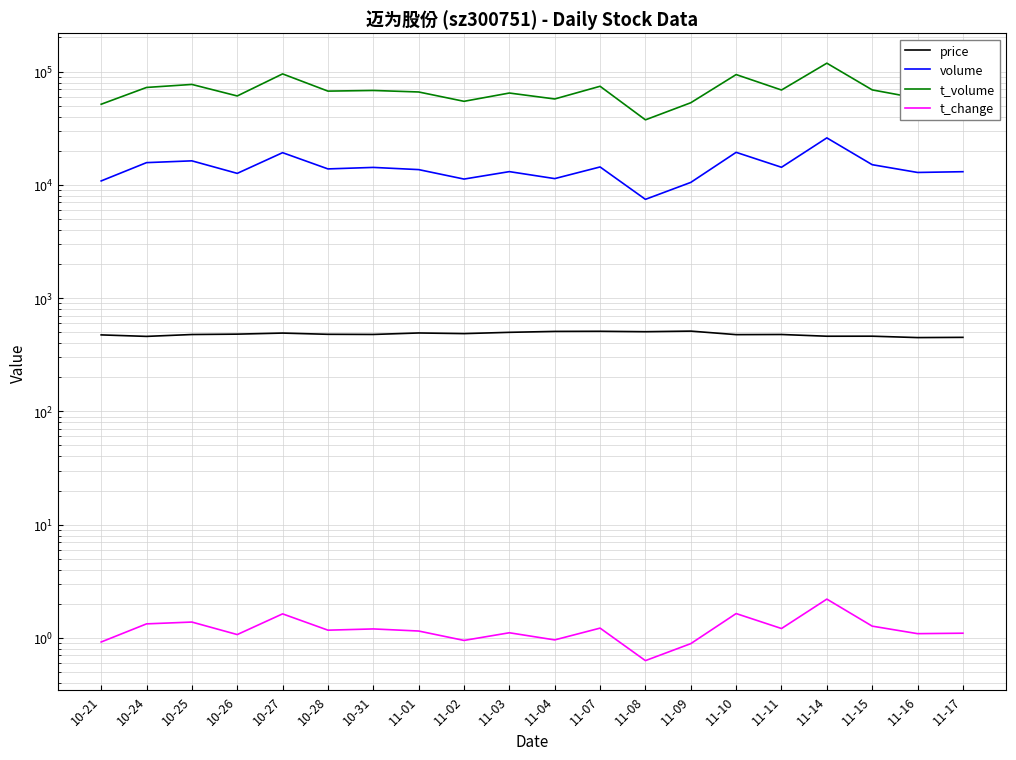

Rank the categories by t_change value from highest to lowest.

11-14, 11-10, 10-27, 10-25, 10-24, 11-15, 11-07, 11-11, 10-31, 10-28, 11-01, 11-03, 11-17, 11-16, 10-26, 11-04, 11-02, 10-21, 11-09, 11-08